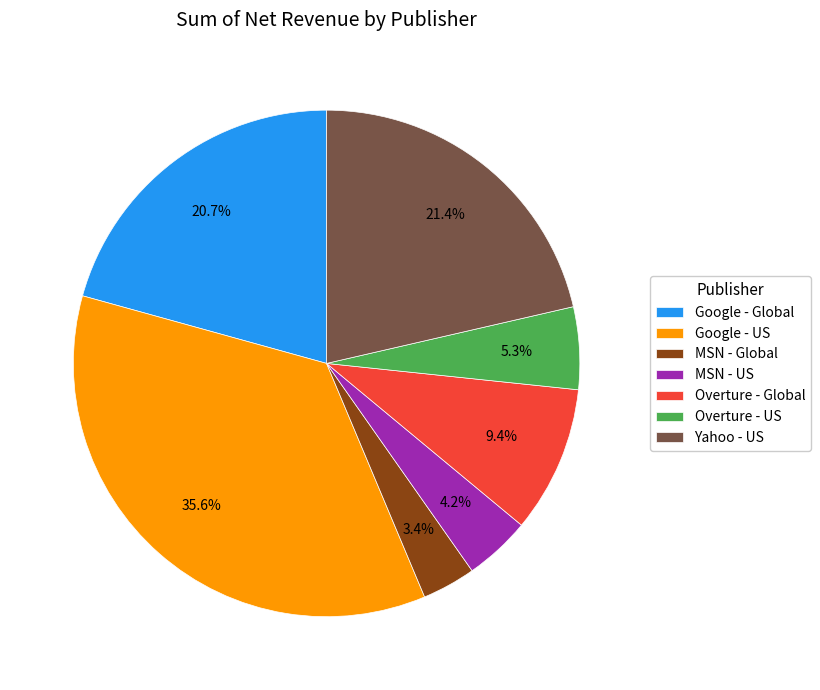

To the nearest percent, what percentage of the pie is Overture - US?

5%